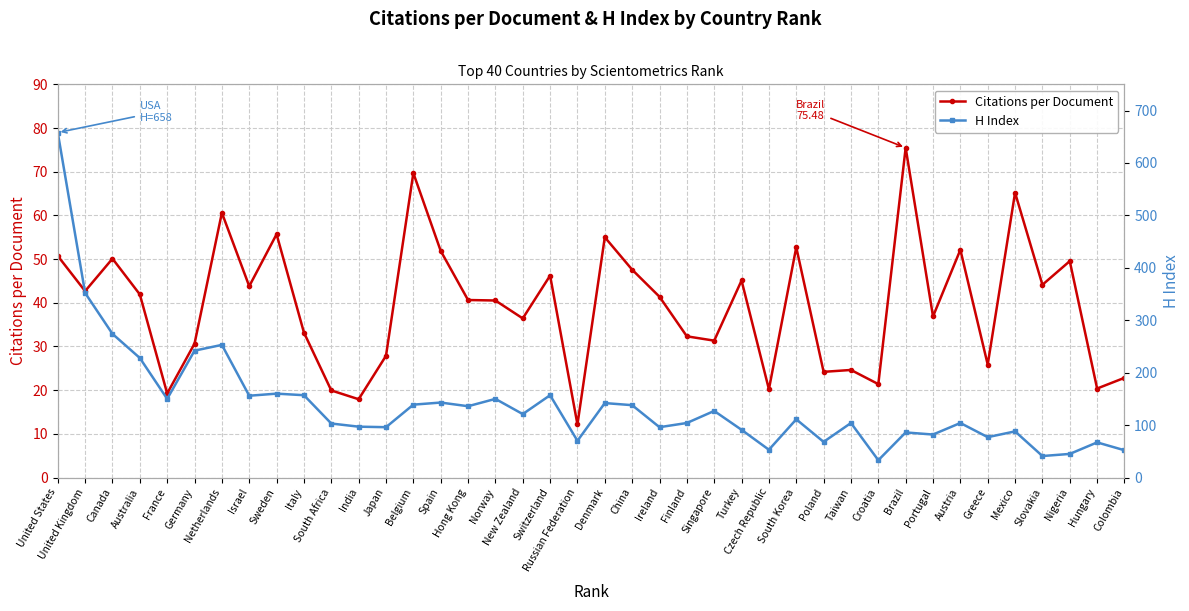

Between which two adjacent categories do Citations per Document and H Index first intersect?

Mexico and Slovakia